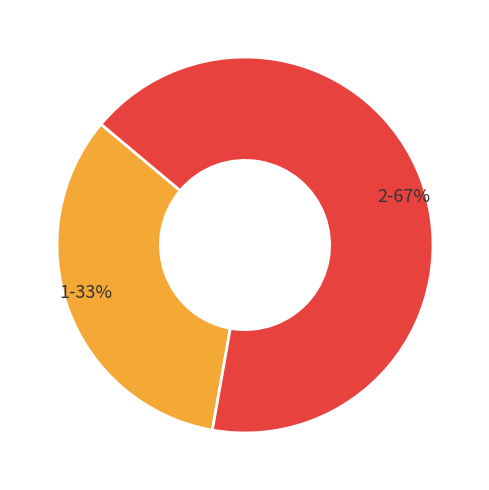

Combined, do 1-33% and 2-67% account for over 50%?

Yes